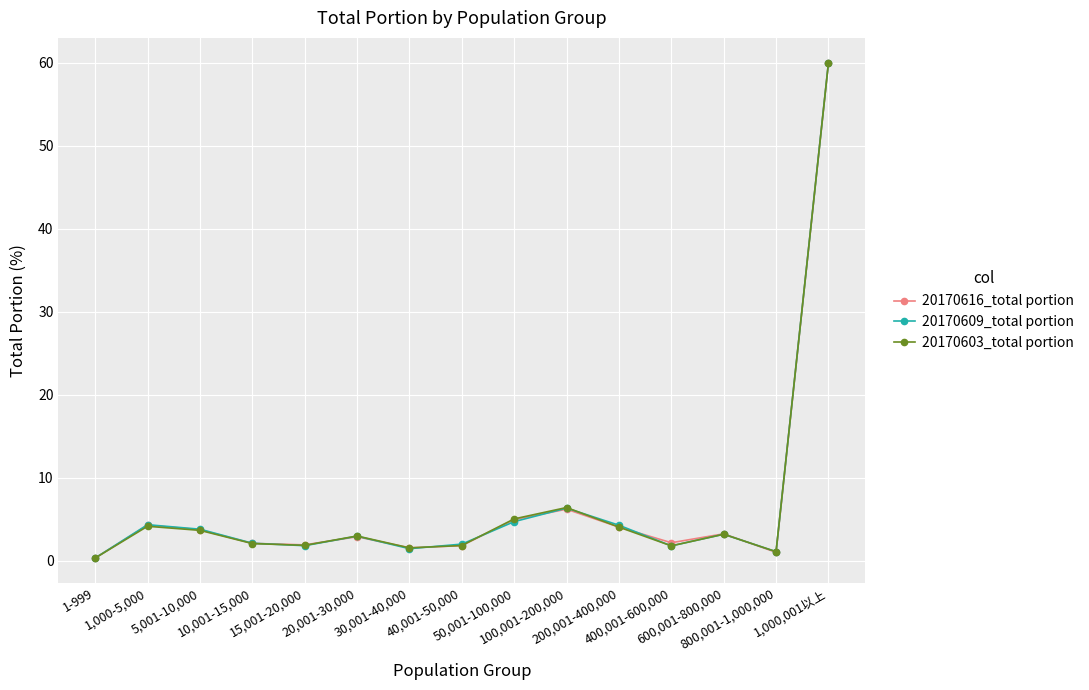

What is the difference between the maximum and minimum values in the 20170609_total portion series?

59.7